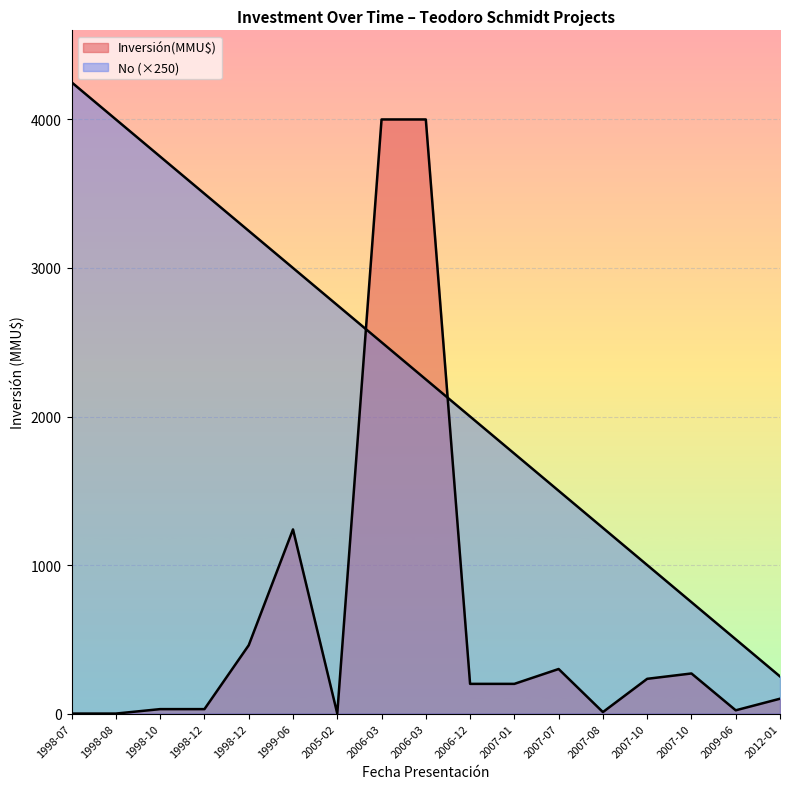

What is the value of the No point at the 16th from the left?

500